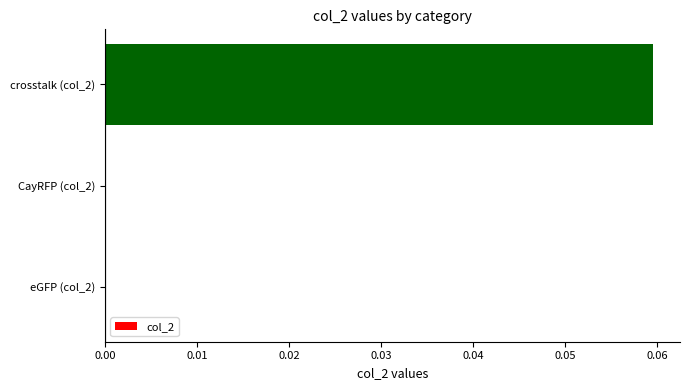

At which category does the chart reach its peak across all series?

crosstalk (col_2)